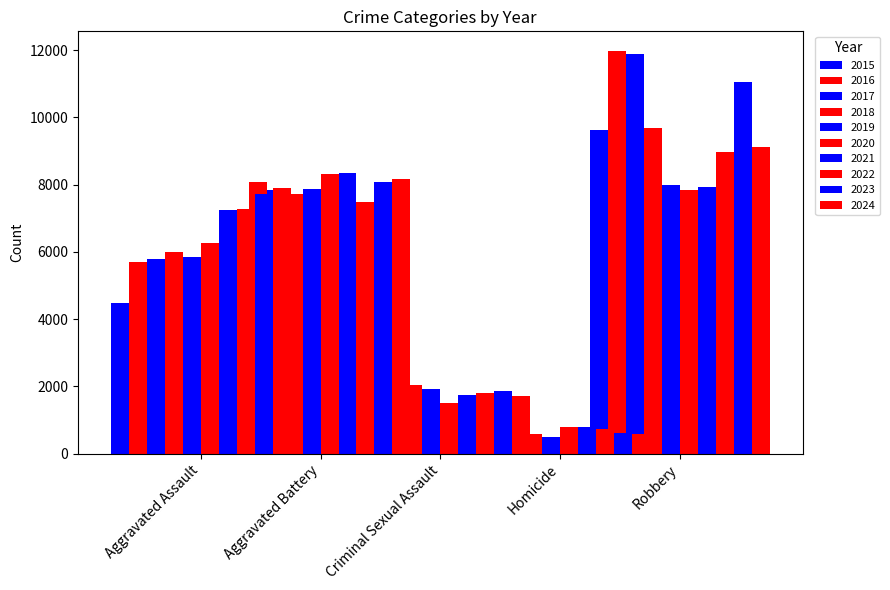

The Robbery series shows 11853 at 2020. True or false?

False